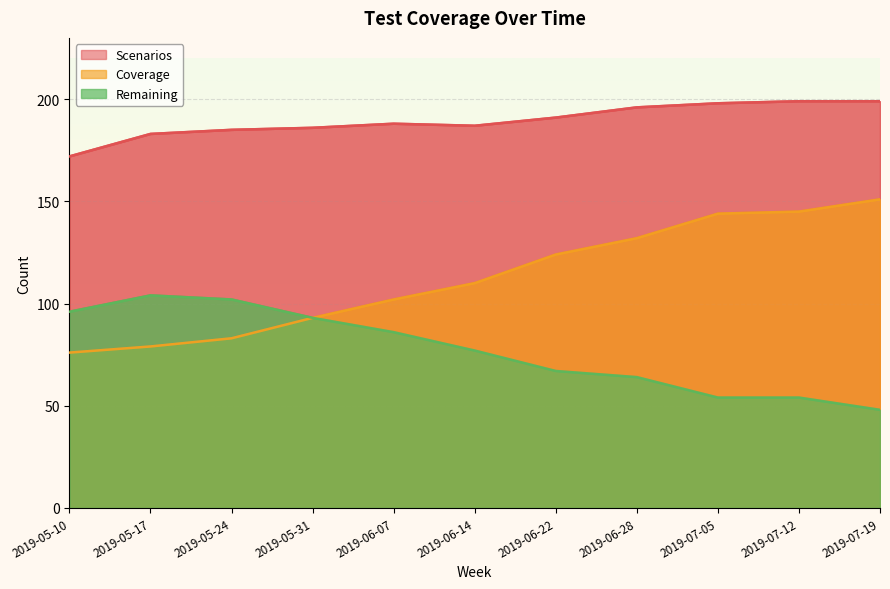

Is it true that Coverage equals 86 at 2019-07-12?

False